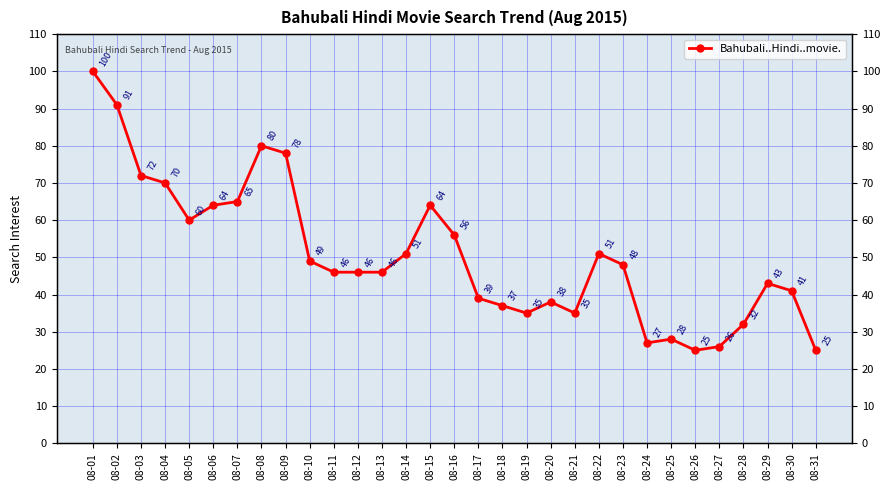

Is this an area chart (filled region under the line)?

No